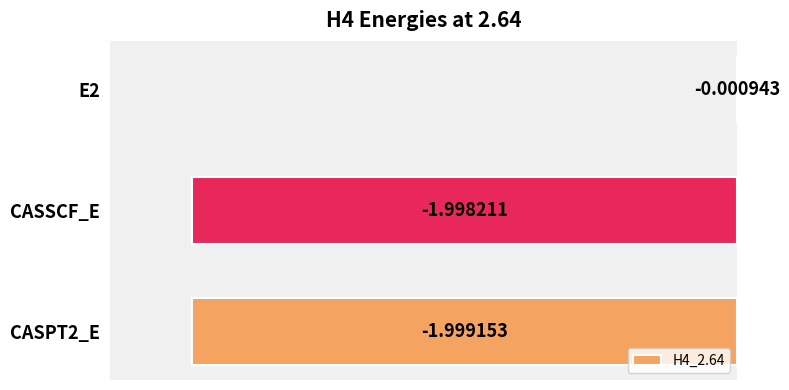

How many series are shown in this chart?

1